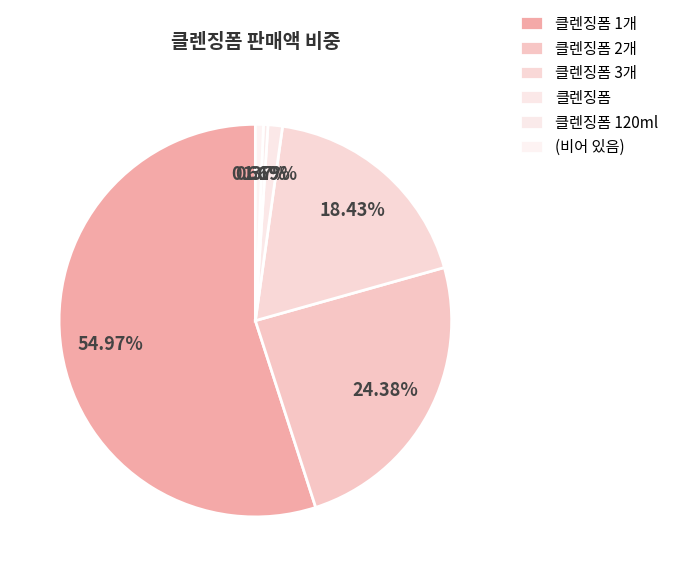

Rank the categories by value from lowest to highest.

클렌징폼 120ml, (비어 있음), 클렌징폼, 클렌징폼 3개, 클렌징폼 2개, 클렌징폼 1개